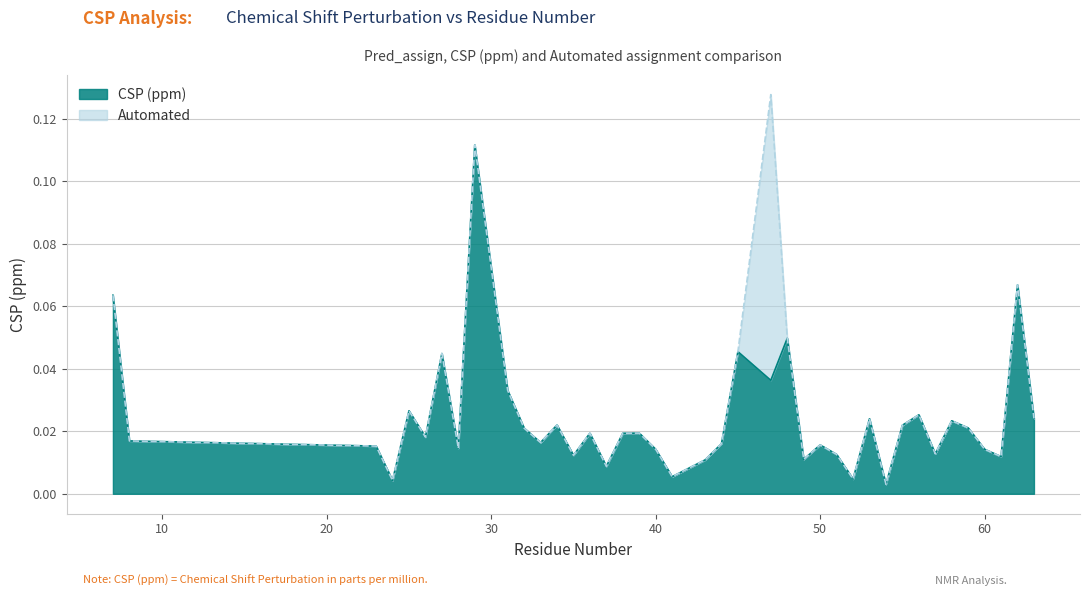

Is it true that CSP (ppm) equals 0.0 at 29?

False